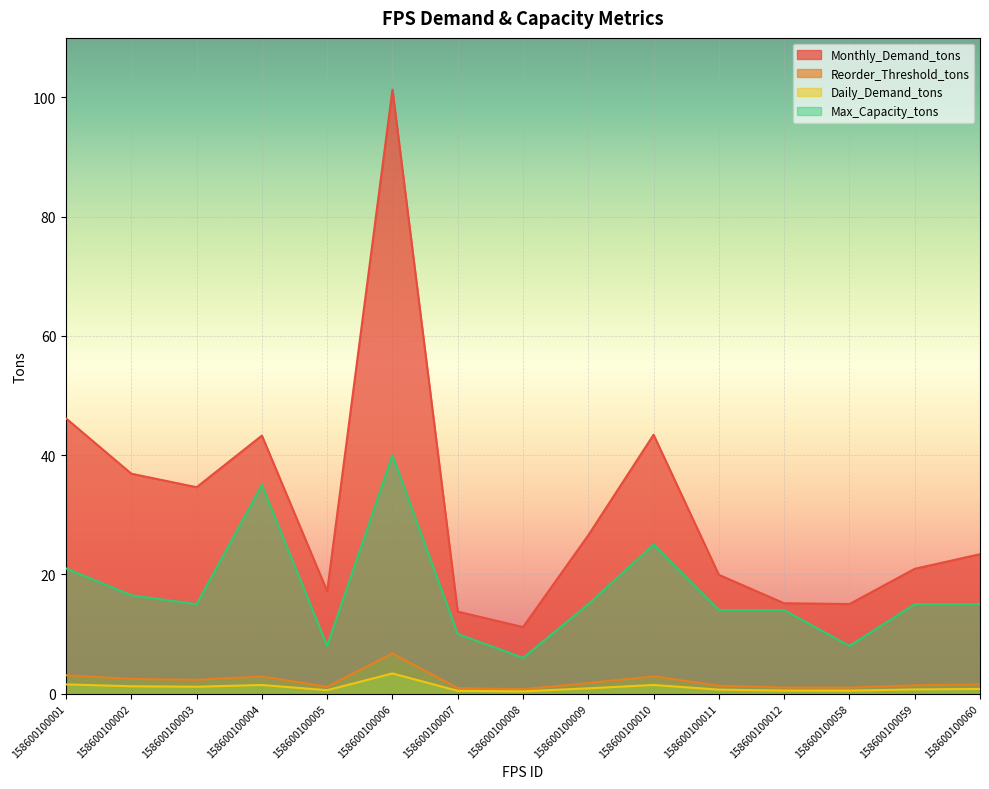

Reading right to left, transcribe all the data shown in this chart.

Monthly_Demand_tons: 158600100060=23.4	158600100059=20.9	158600100058=15.0	158600100012=15.2	158600100011=19.9	158600100010=43.4	158600100009=26.6	158600100008=11.2	158600100007=13.8	158600100006=101.3	158600100005=17.2	158600100004=43.3	158600100003=34.6	158600100002=36.9	158600100001=46.2
Reorder_Threshold_tons: 158600100060=1.6	158600100059=1.4	158600100058=1.0	158600100012=1.0	158600100011=1.3	158600100010=2.9	158600100009=1.8	158600100008=0.7	158600100007=0.9	158600100006=6.8	158600100005=1.1	158600100004=2.9	158600100003=2.3	158600100002=2.5	158600100001=3.1
Daily_Demand_tons: 158600100060=0.8	158600100059=0.7	158600100058=0.5	158600100012=0.5	158600100011=0.7	158600100010=1.4	158600100009=0.9	158600100008=0.4	158600100007=0.5	158600100006=3.4	158600100005=0.6	158600100004=1.4	158600100003=1.2	158600100002=1.2	158600100001=1.5
Max_Capacity_tons: 158600100060=15.0	158600100059=15.0	158600100058=8.0	158600100012=14.0	158600100011=14.0	158600100010=25.0	158600100009=15.0	158600100008=6.0	158600100007=10.0	158600100006=40.0	158600100005=8.0	158600100004=35.0	158600100003=15.0	158600100002=16.5	158600100001=21.0